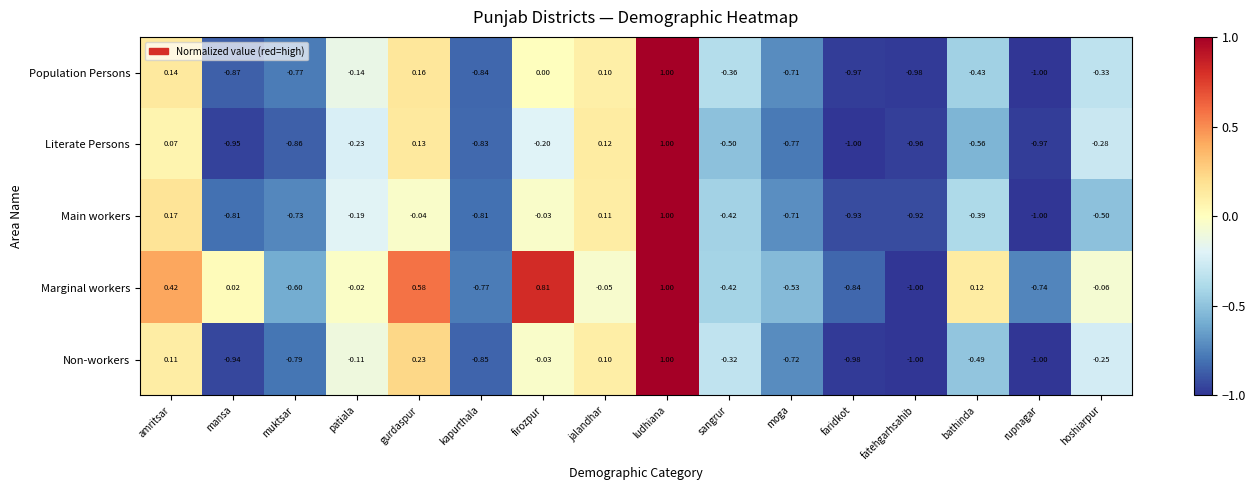

Which series has the largest total across all categories?

Marginal workers